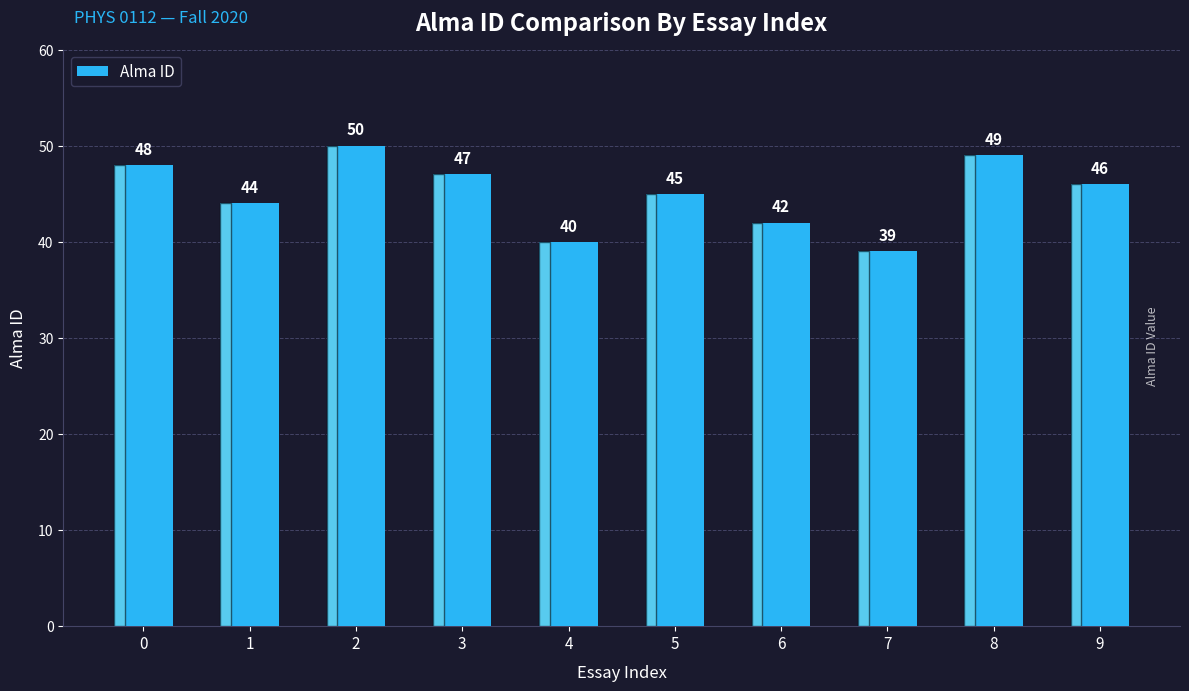

What is the greatest value displayed?

50